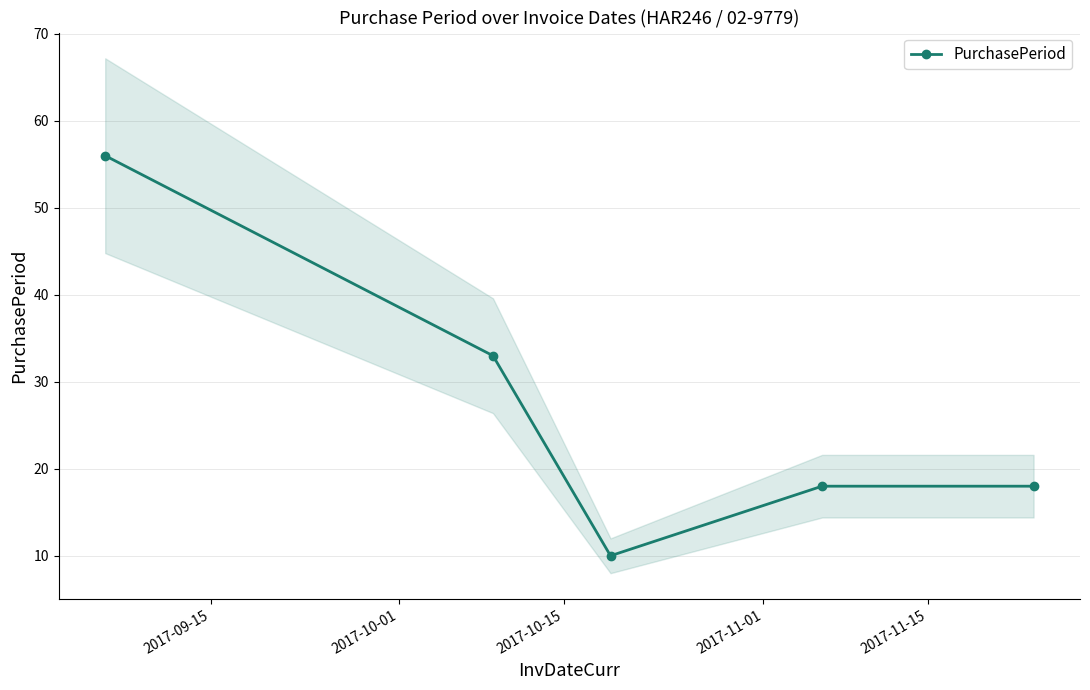

Reading right to left, list all the values displayed in this chart.

18	18	10	33	56